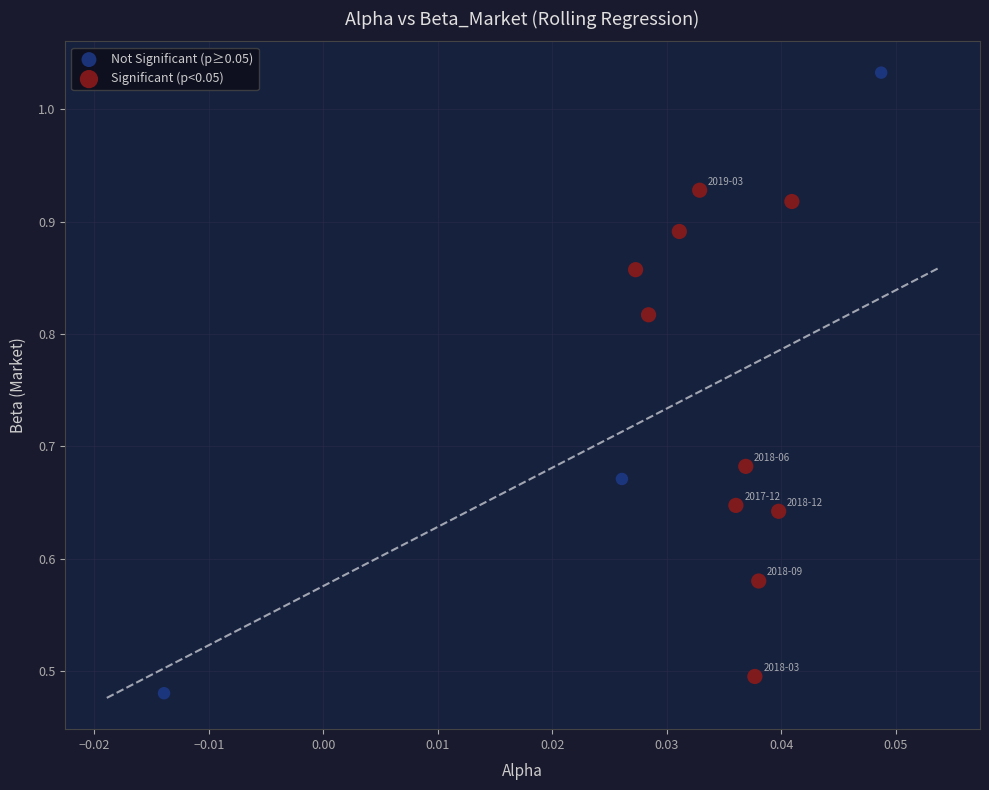

Which series has the largest Y range (max minus min)?

Not Significant (p≥0.05)